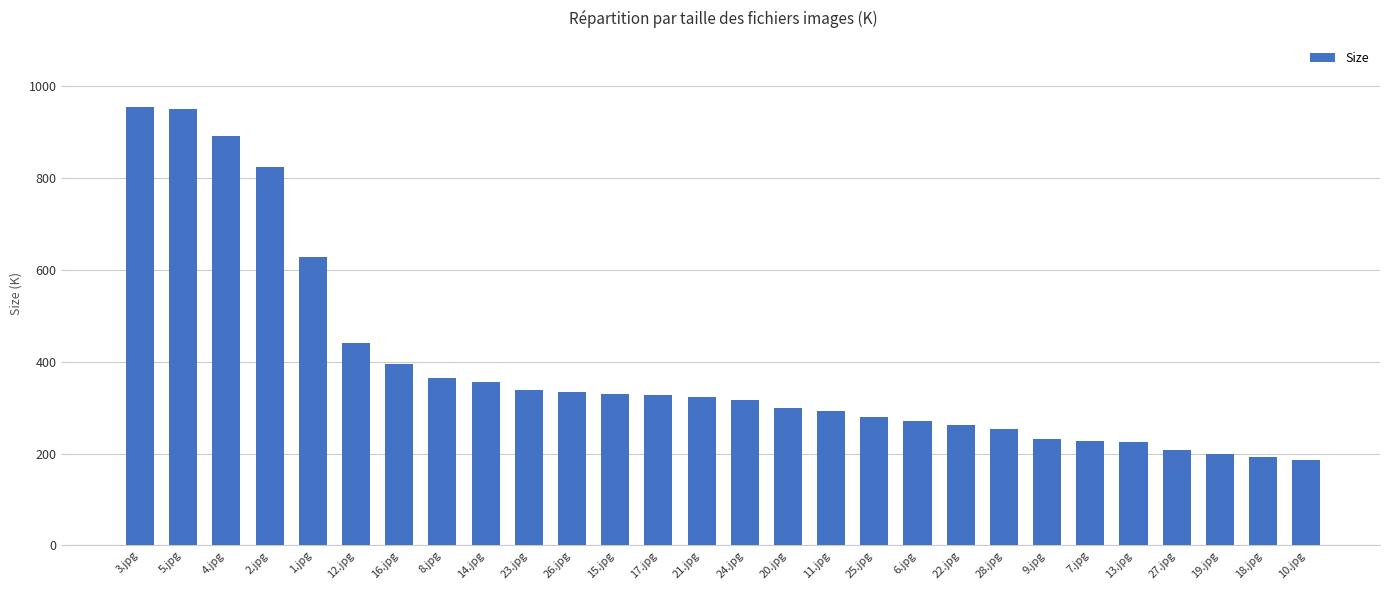

What is the difference between the second highest and second lowest values?

757.3